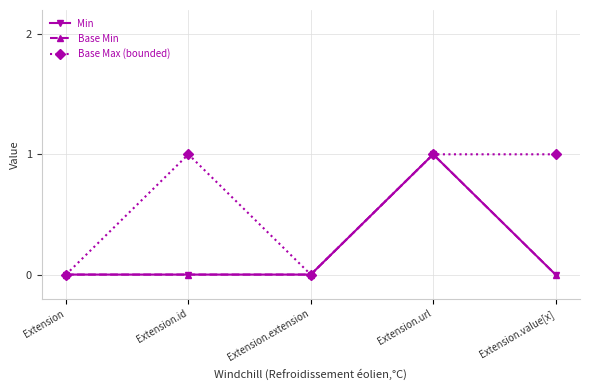

Between Extension.extension and Extension.url, which series saw the biggest shift?

Min